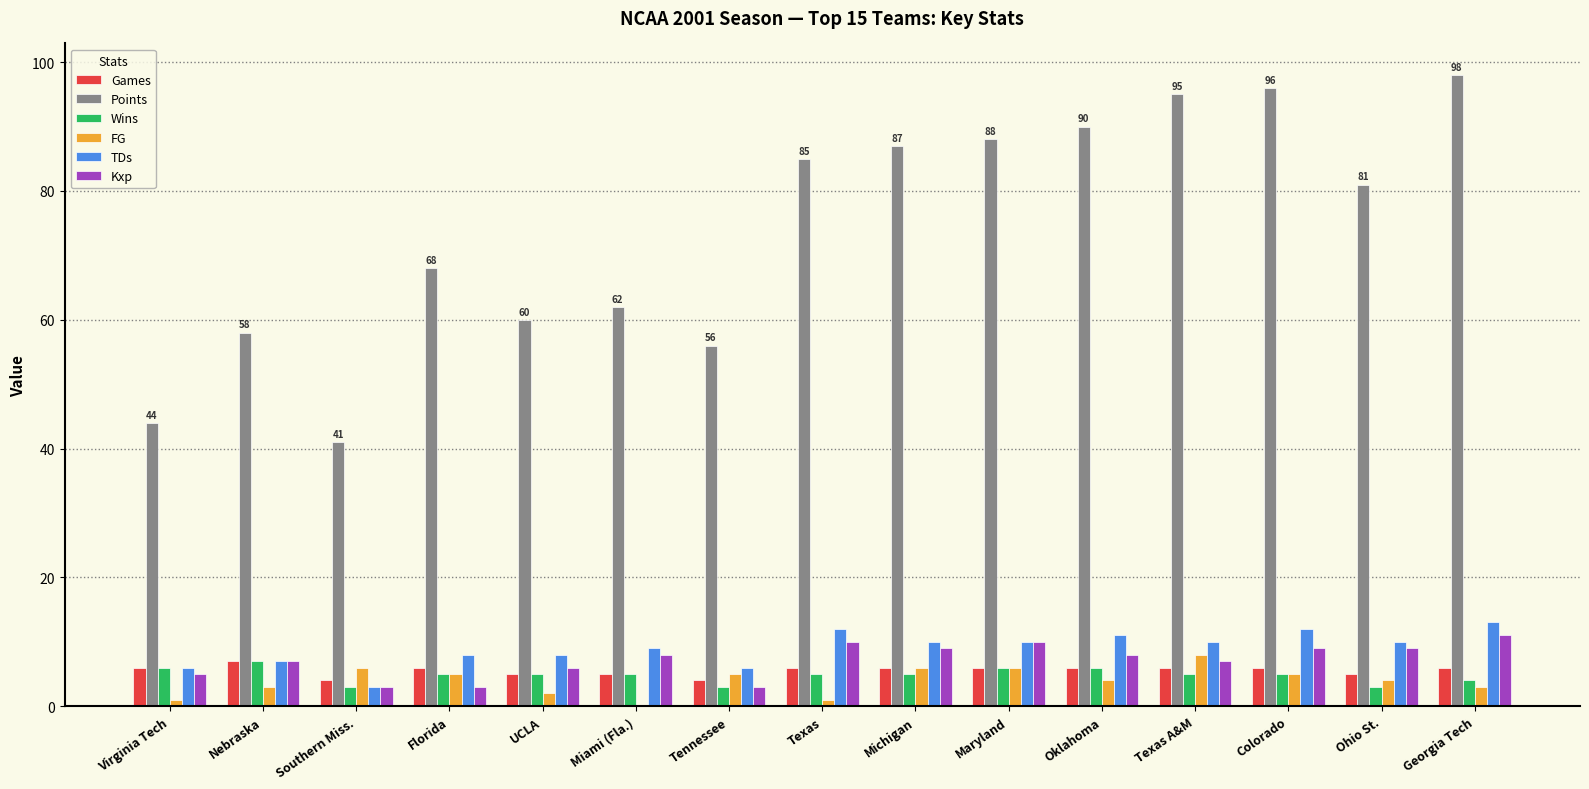

What is the difference between the FG values at Miami (Fla.) and Ohio St.?

4